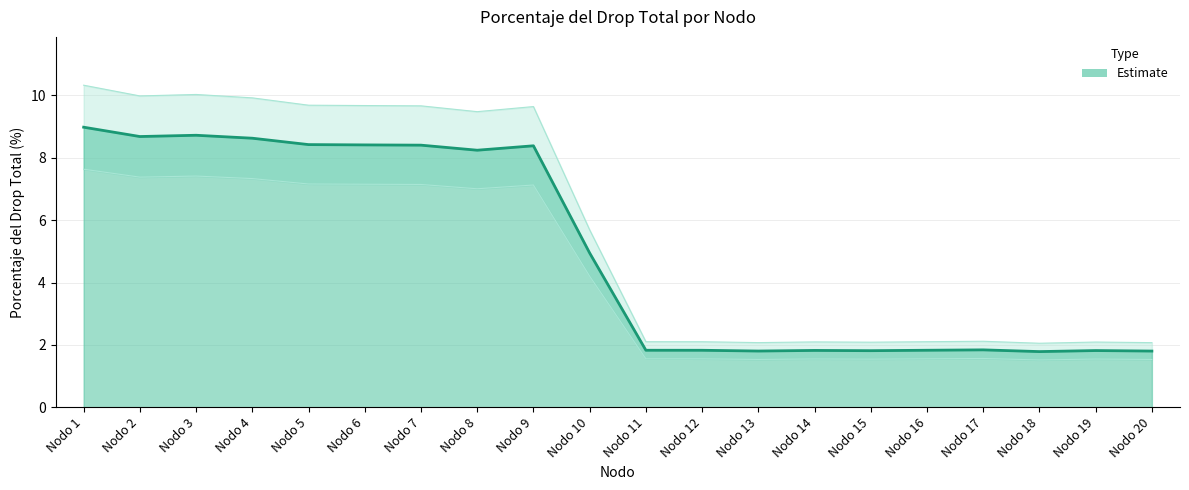

Is it true that the value at Nodo 5 is 8.4?

True